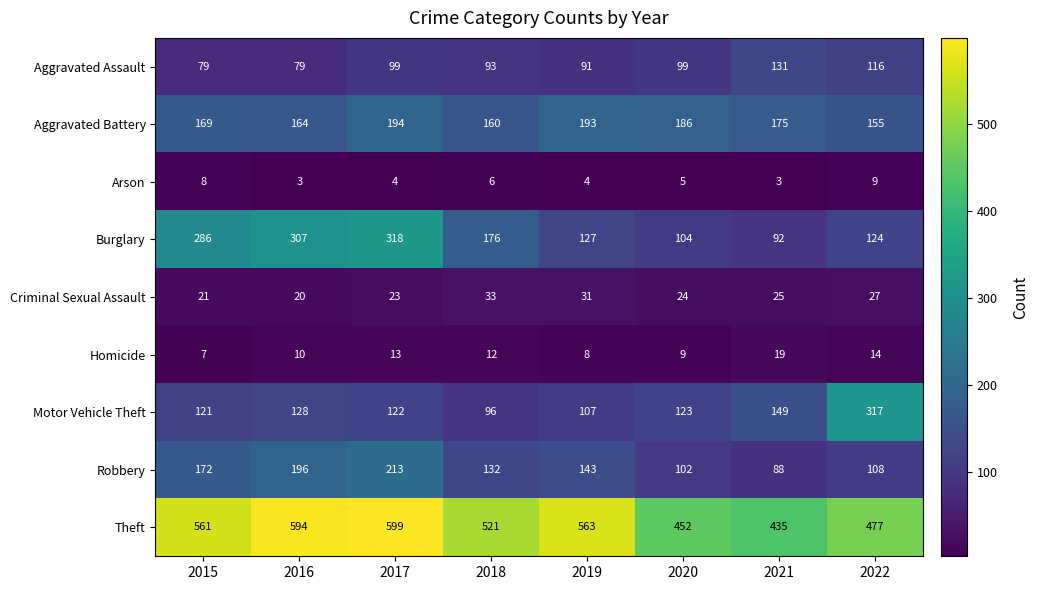

Rank the categories by Homicide value from highest to lowest.

2021, 2022, 2017, 2018, 2016, 2020, 2019, 2015